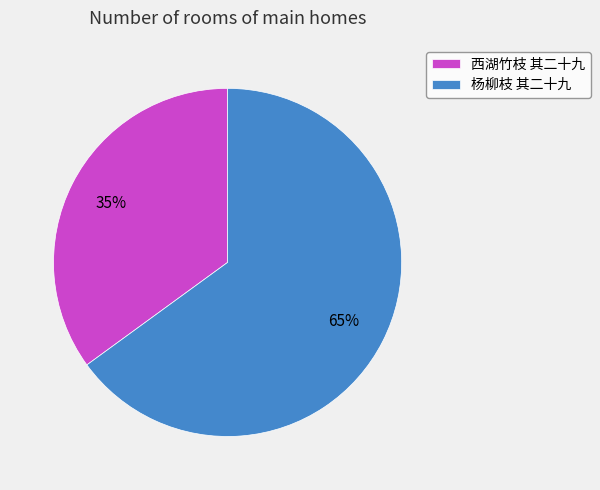

What is the largest slice in the pie chart?

杨柳枝 其二十九